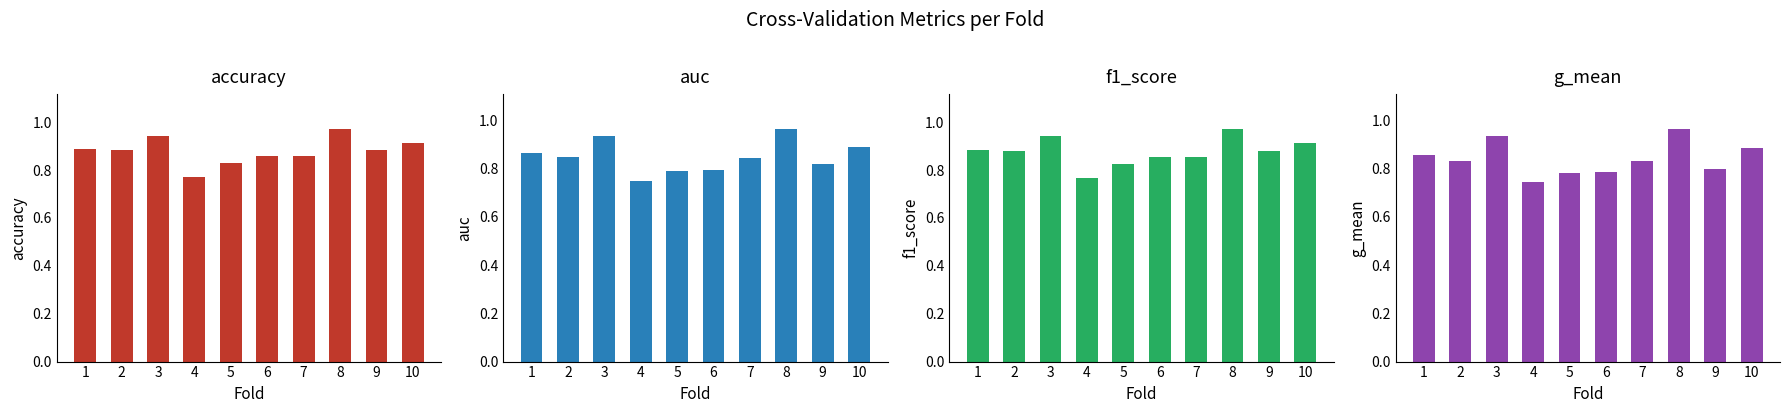

Are the bars horizontal?

No